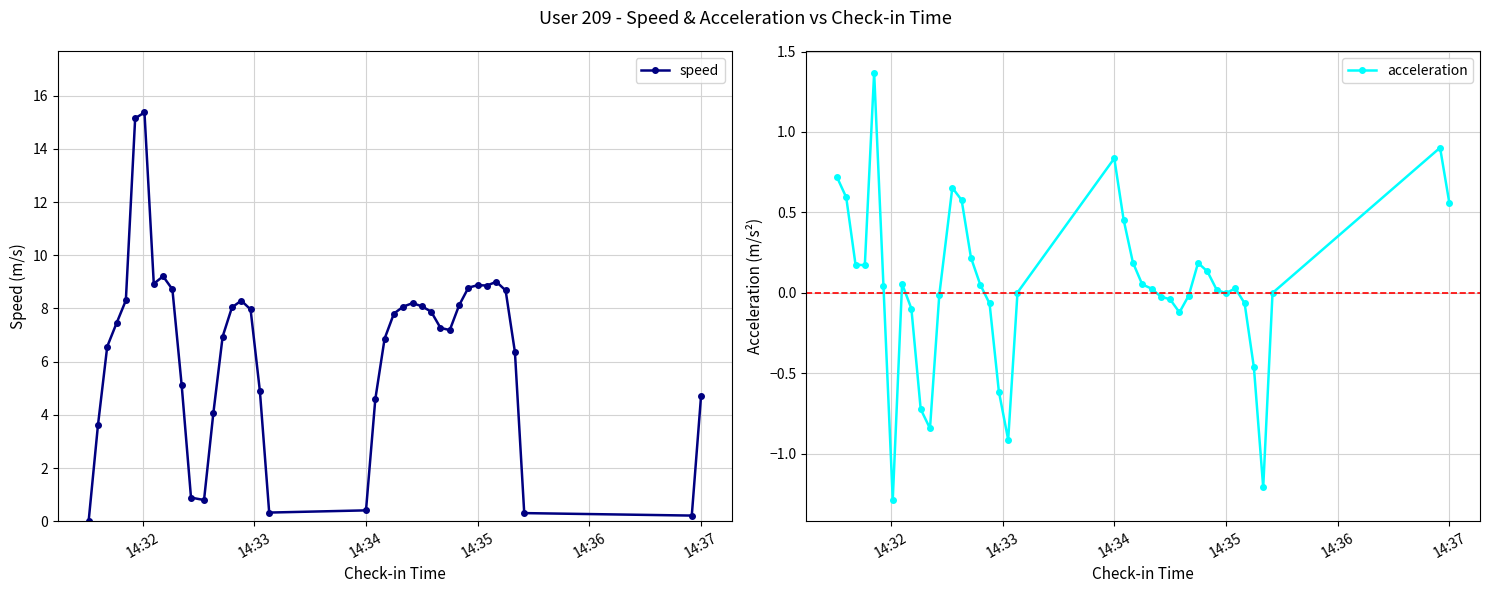

The speed series shows 7.4 at 14:37. True or false?

False